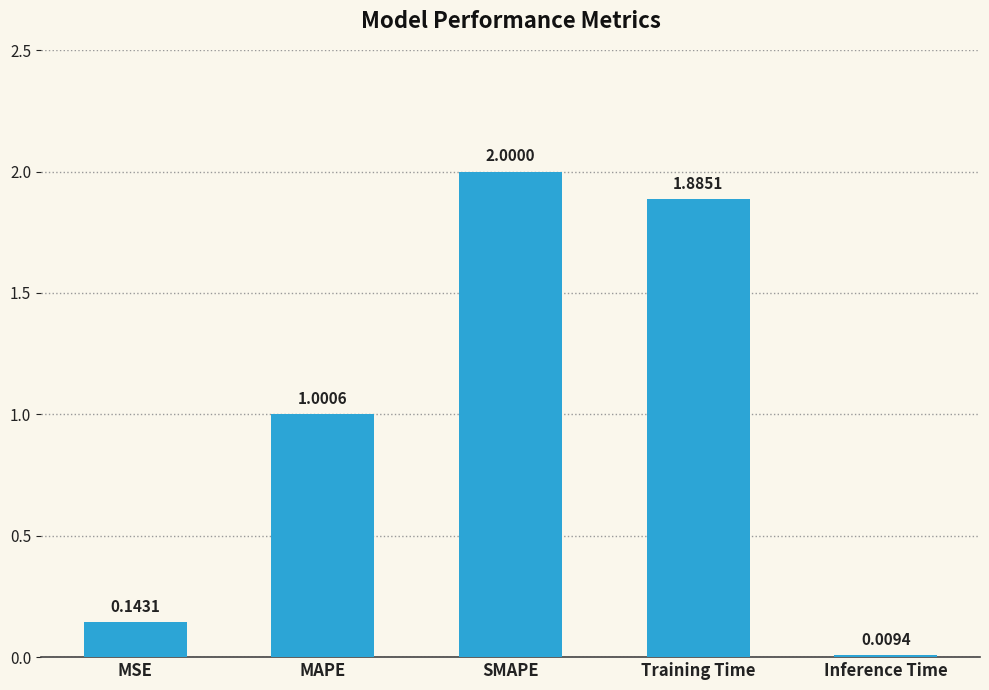

Rank the categories by value from highest to lowest.

SMAPE, Training Time, MAPE, MSE, Inference Time